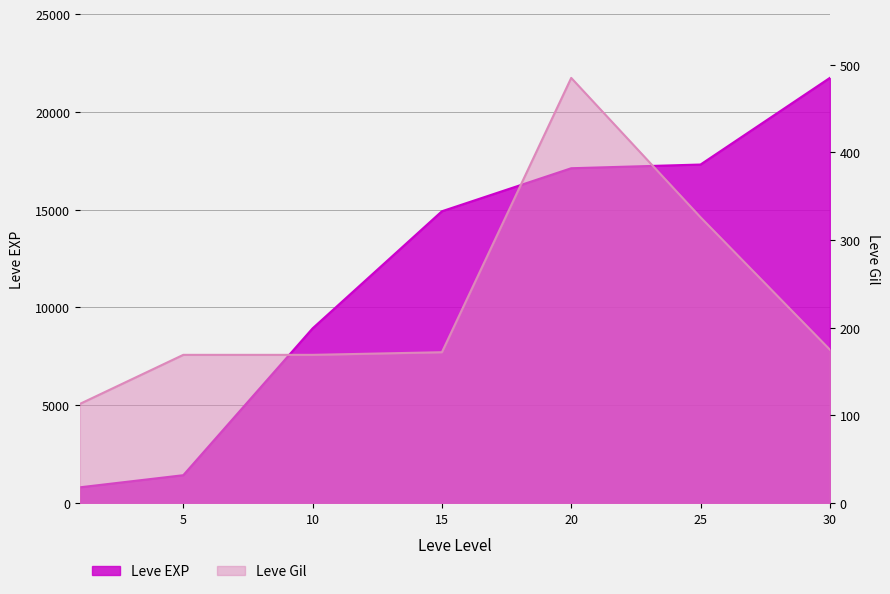

At how many categories does at least one series exceed 11322?

4